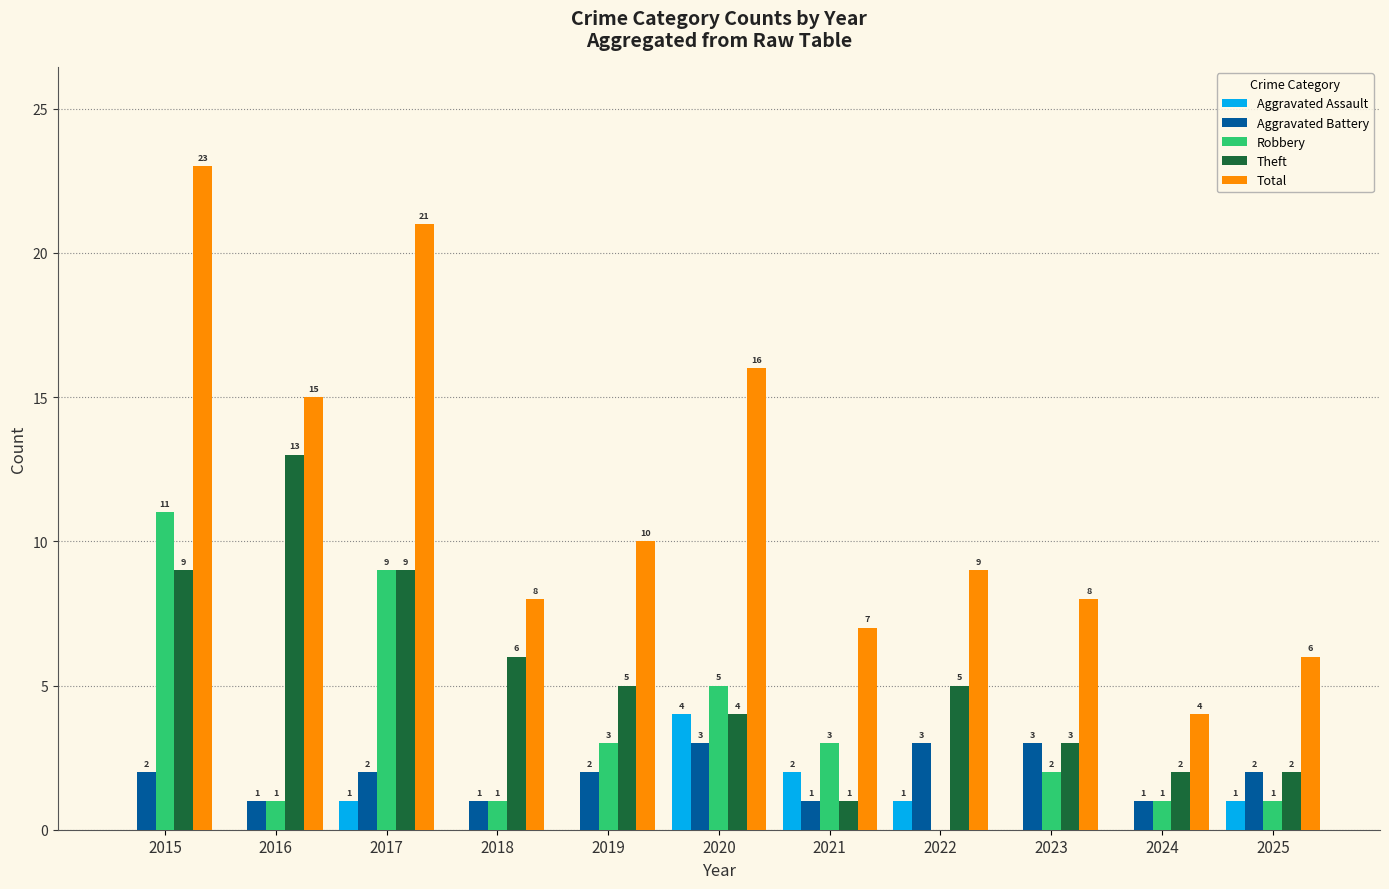

Are the bars horizontal?

No